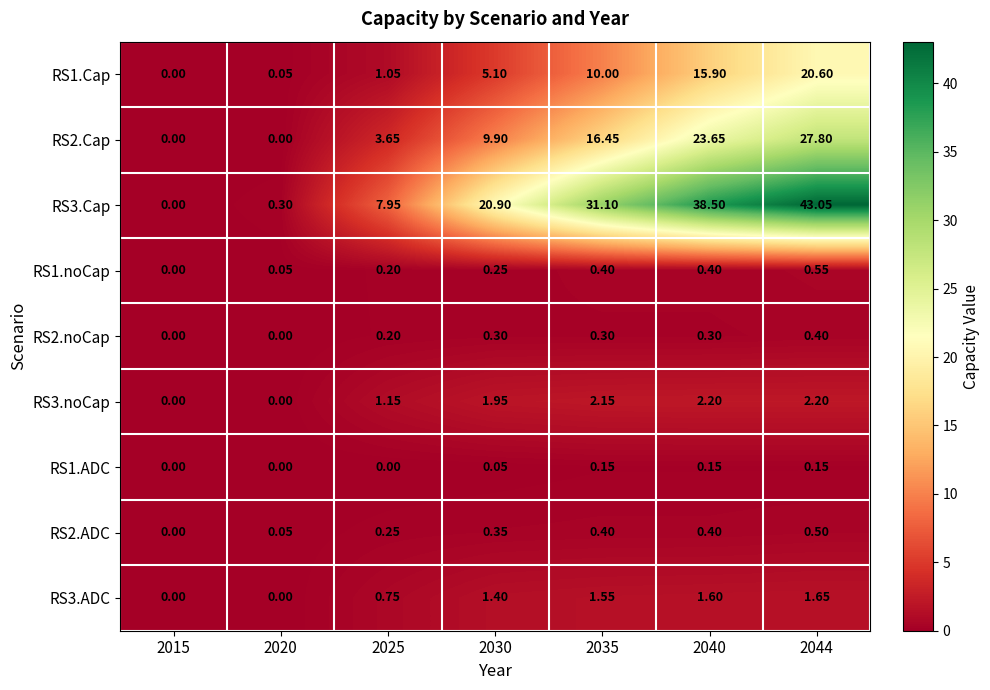

Is the value of RS2.ADC at 2040 greater than the value of RS3.Cap at 2025?

No